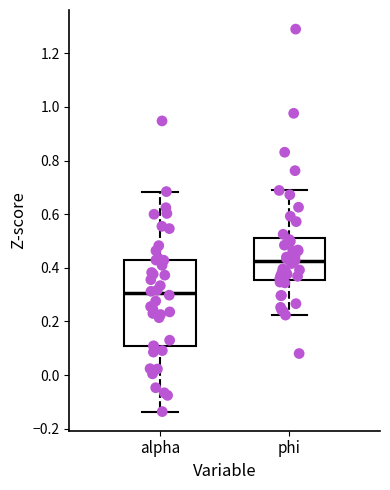

Comparing the boxes themselves (not the whiskers), which one is the tallest?

alpha